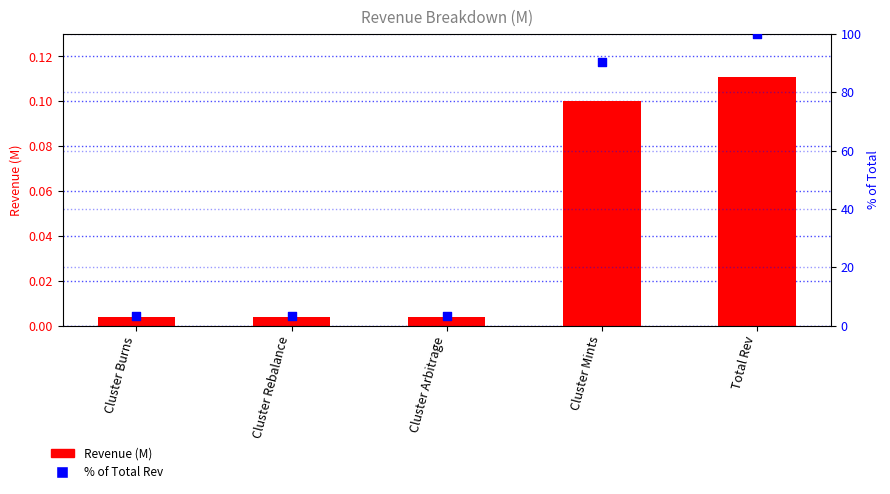

Which series reaches the minimum Y coordinate?

Revenue Components